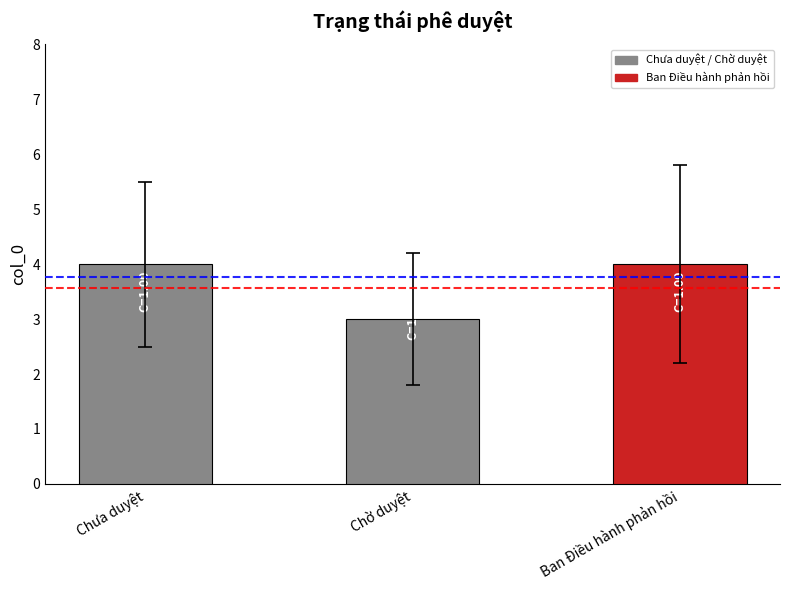

Which category has the highest value across all series?

Ban Điều hành phản hồi